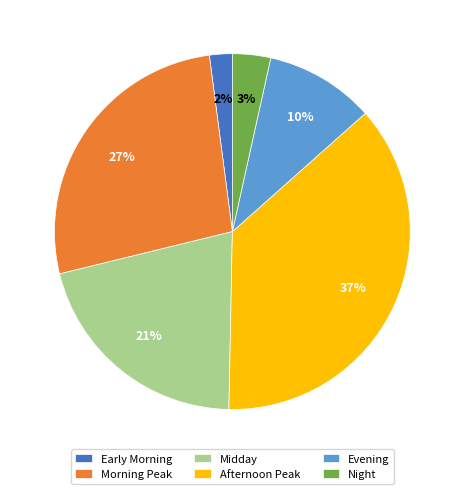

Which slice is the smallest?

Early Morning